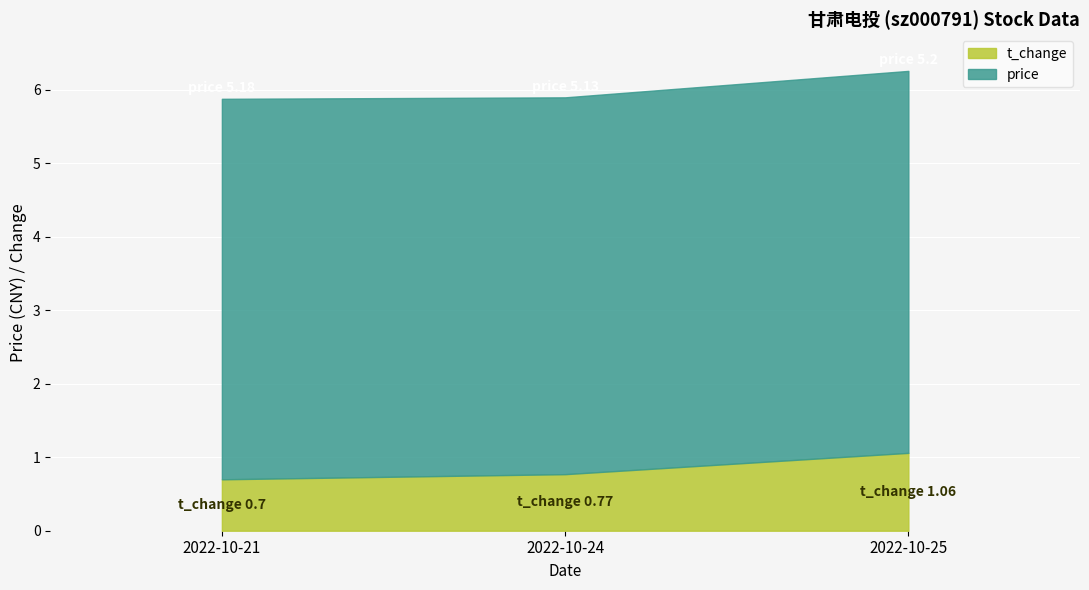

Rank the series by their average value, from lowest to highest.

t_change, price